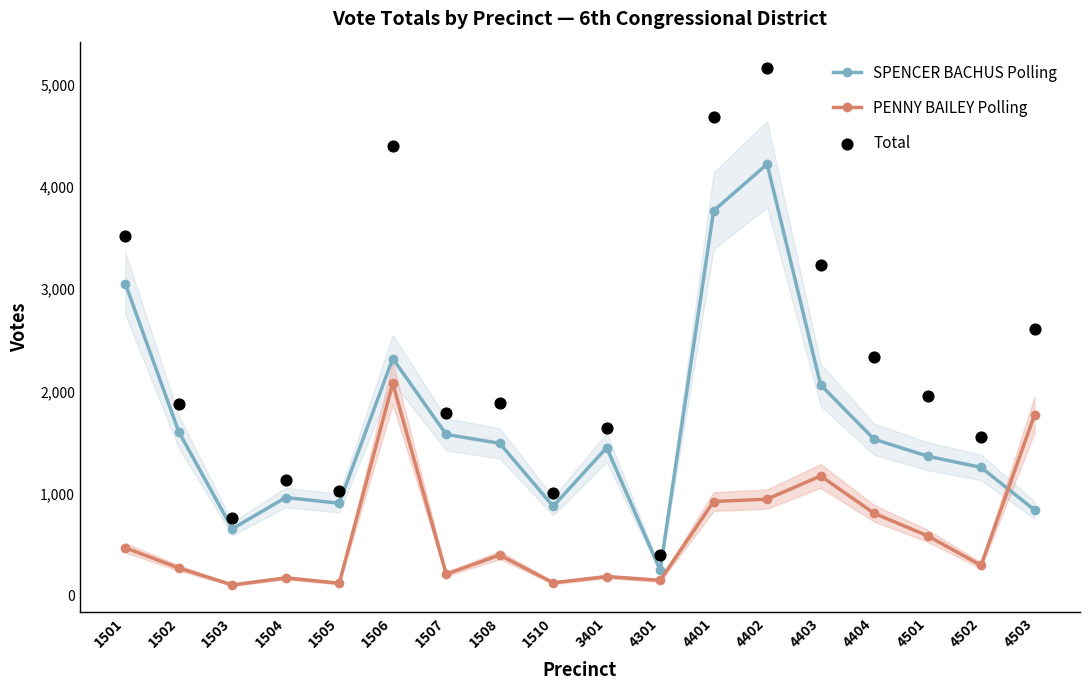

At how many categories does at least one series exceed 376?

18